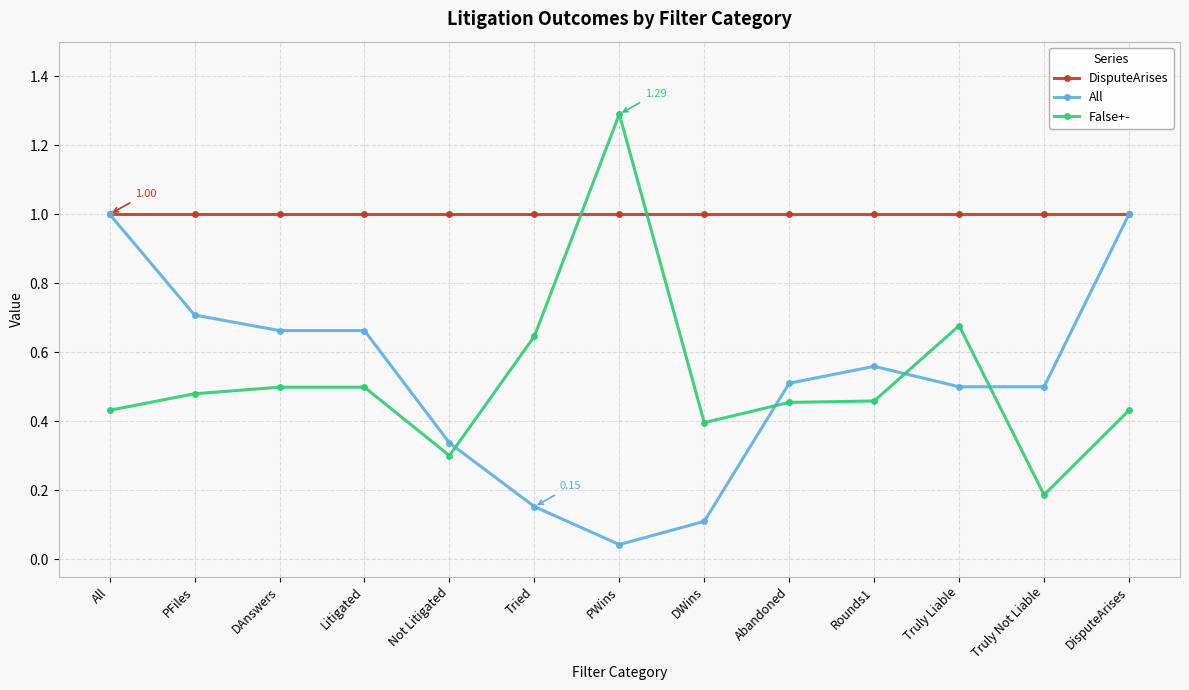

After their last crossing, which series has the higher values: False+- or DisputeArises?

DisputeArises